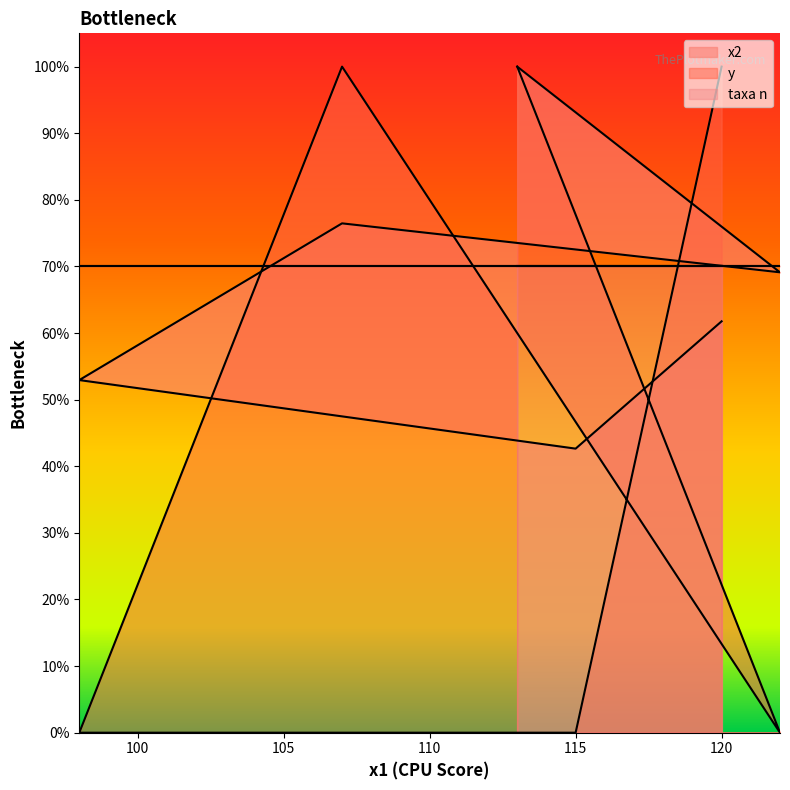

Does the chart have visible grid lines?

No